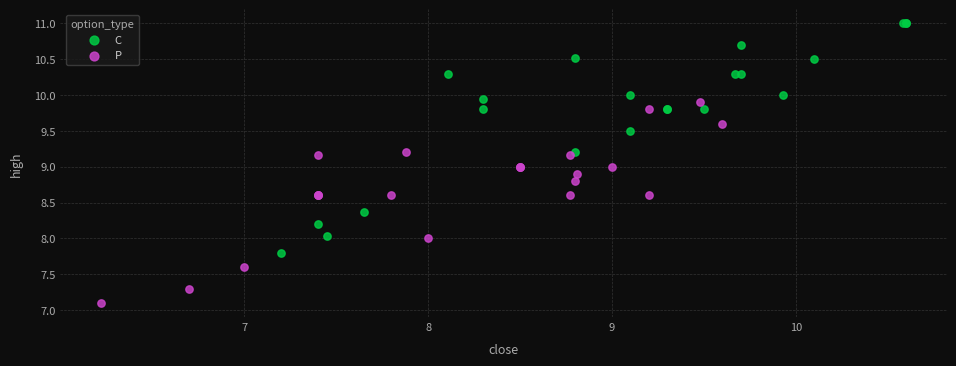

Which series reaches the maximum Y coordinate?

C